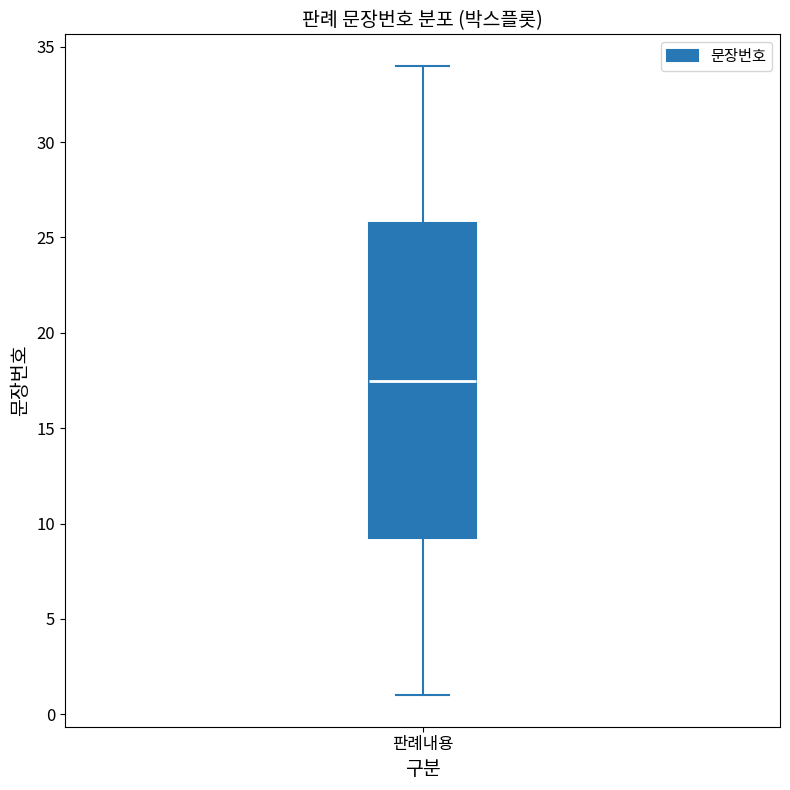

Read this box plot against the y-axis: the position of the median line, the range covered by the box, and the ends of both whiskers. The values are not printed on the chart, so give them approximately, as read against the axis.

median 17.5, box 9.5 to 26.0, whiskers 1.0 to 34.0